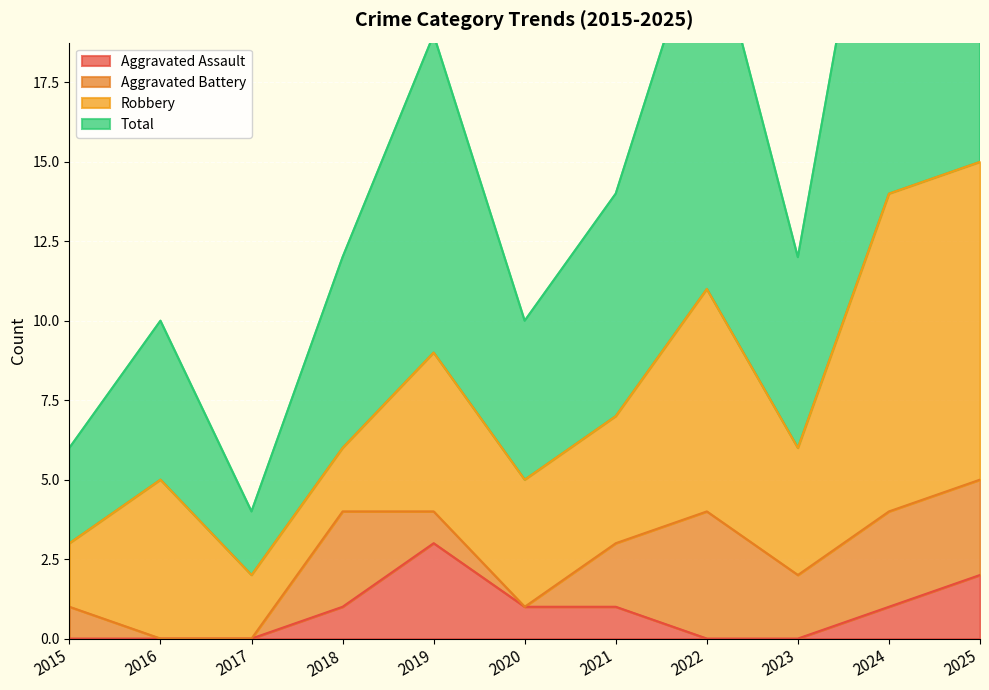

The Total series shows 14 at 2021. True or false?

True